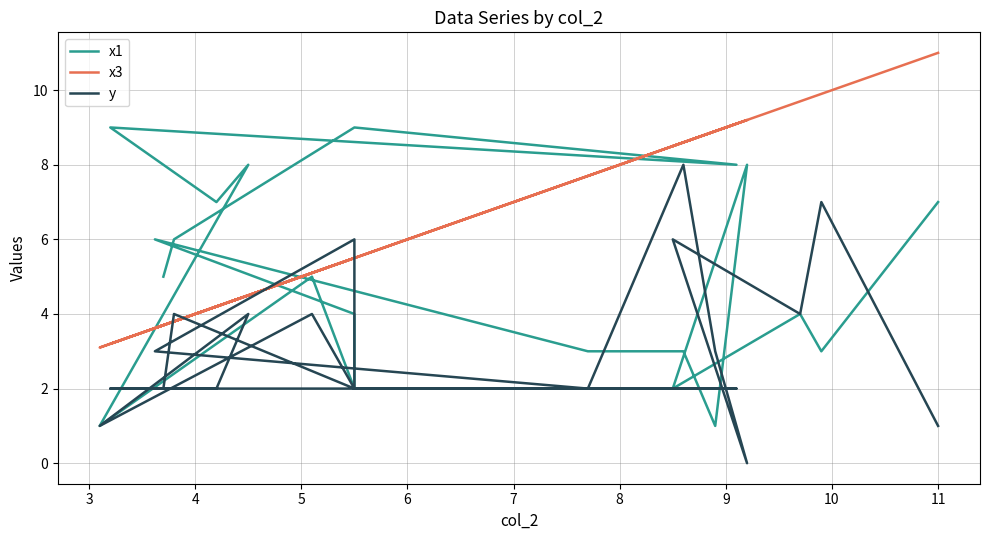

How many intersections are there between x1 and x3?

5